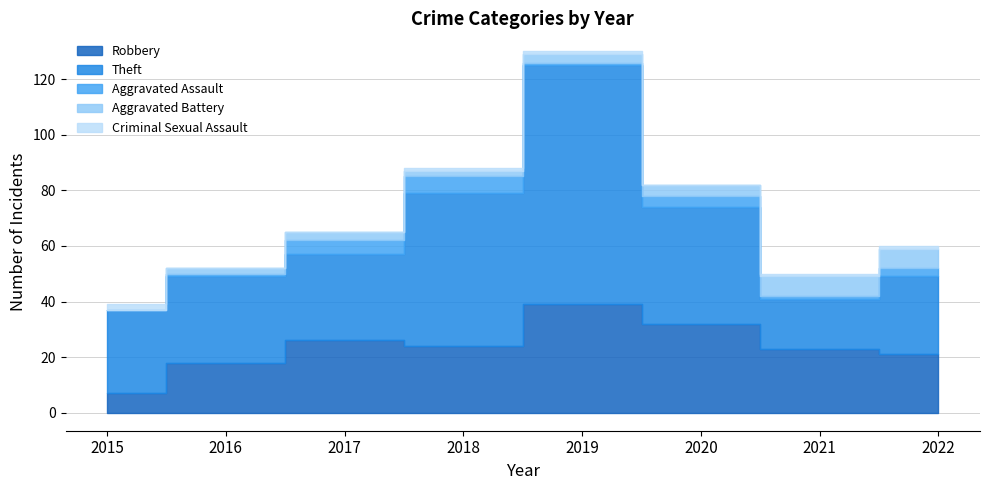

Where do Aggravated Assault and Aggravated Battery first cross each other?

2016 and 2017